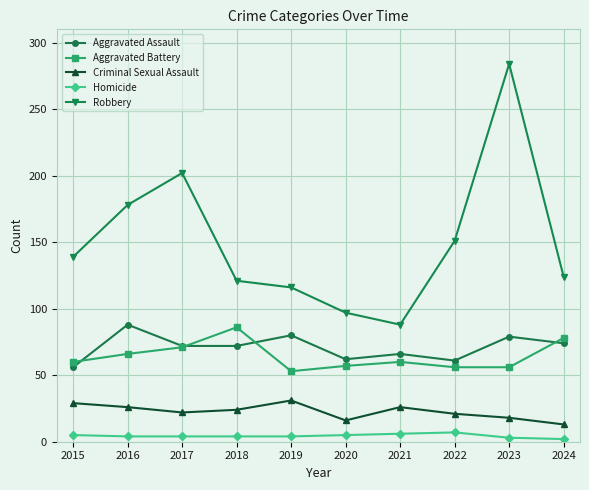

What is the value of the Homicide point at the 2nd from the left?

4